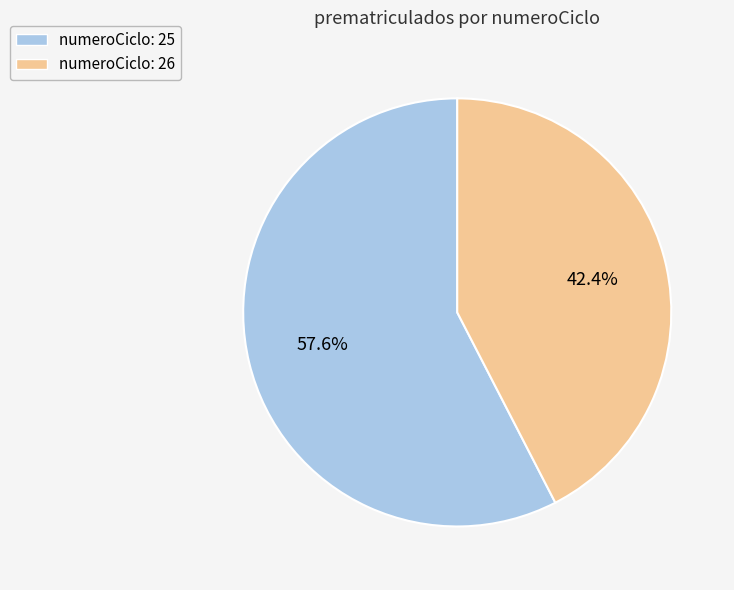

Does numeroCiclo: 26 account for over 50% of the chart?

No